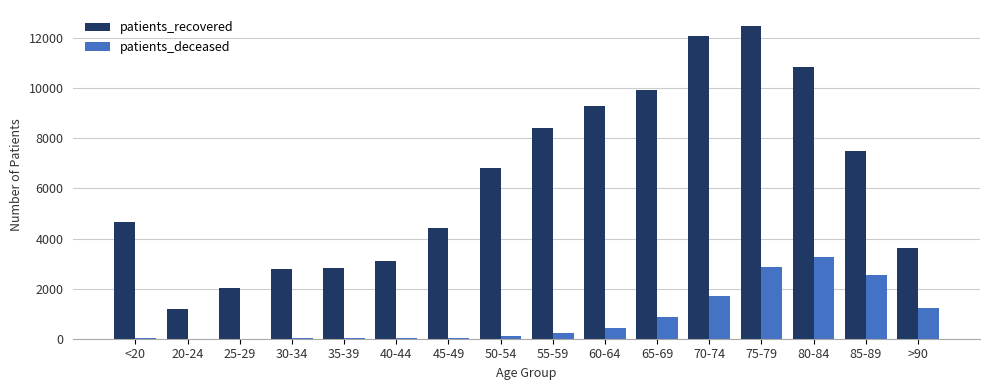

What value does the patients_recovered series have at 30-34, to the nearest 10?

2780